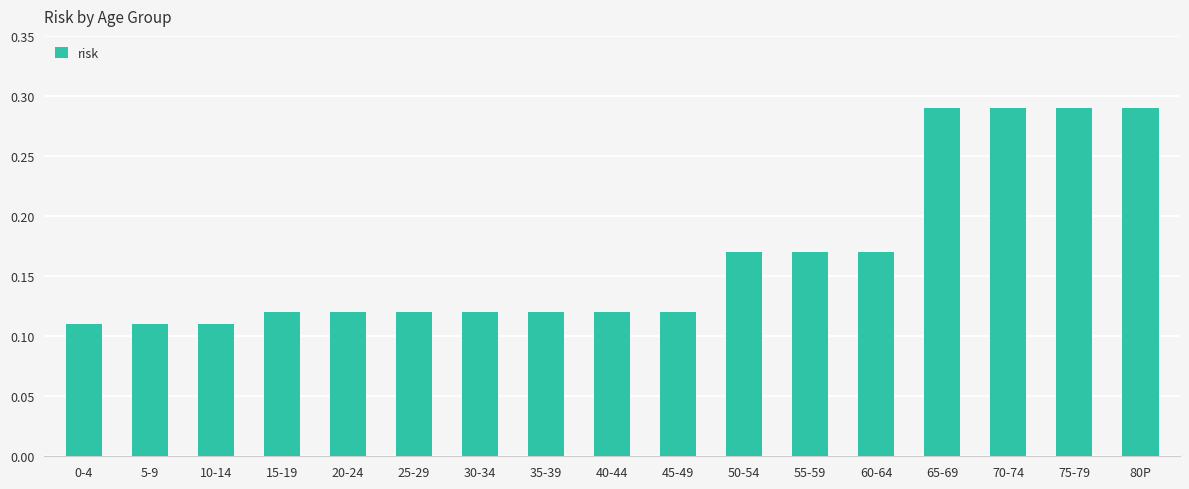

How many values are between 0 and 1?

17